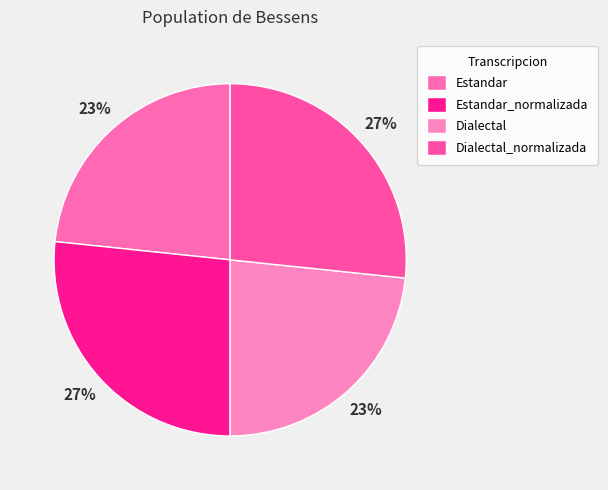

How many slices are in this pie chart?

4